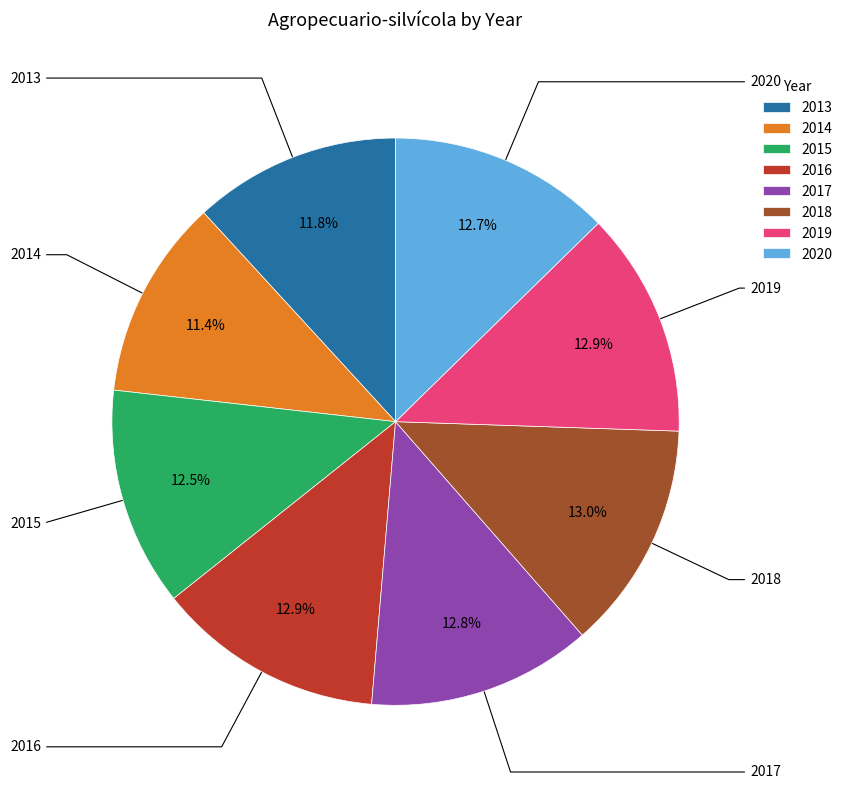

The 2019 slice represents 22% of the pie. True or false?

False